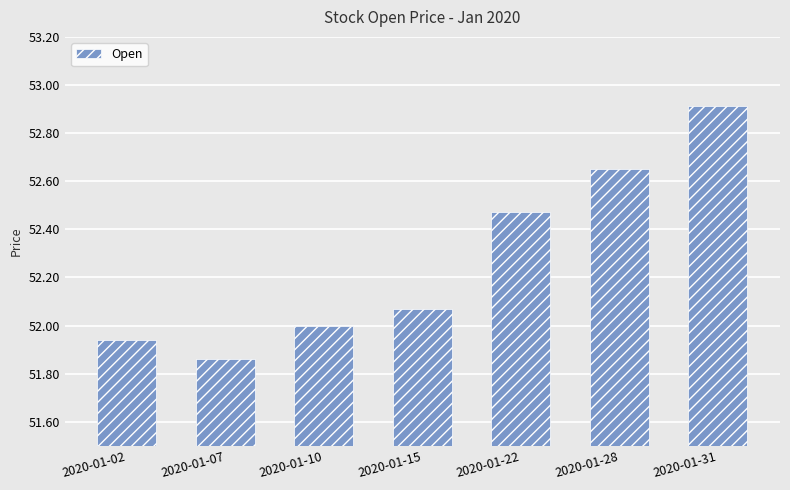

List the labels in order of value, smallest first.

2020-01-07, 2020-01-02, 2020-01-10, 2020-01-15, 2020-01-22, 2020-01-28, 2020-01-31